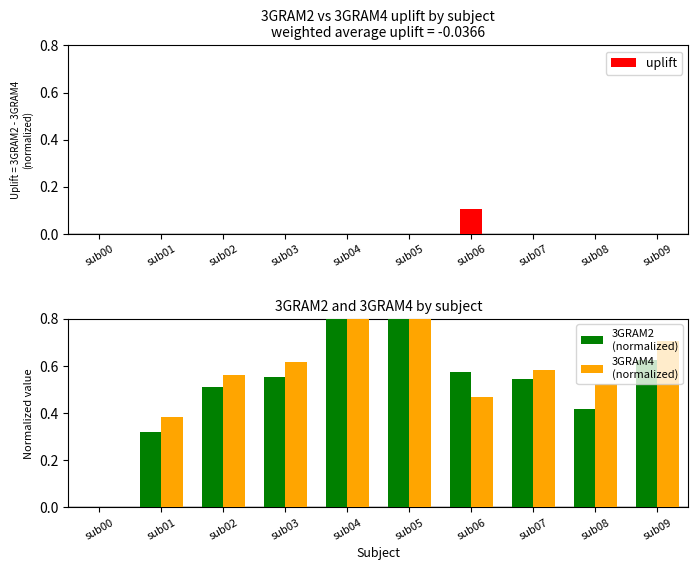

True or false: 3GRAM4
(normalized) has a value of 0.3 at sub06.

False